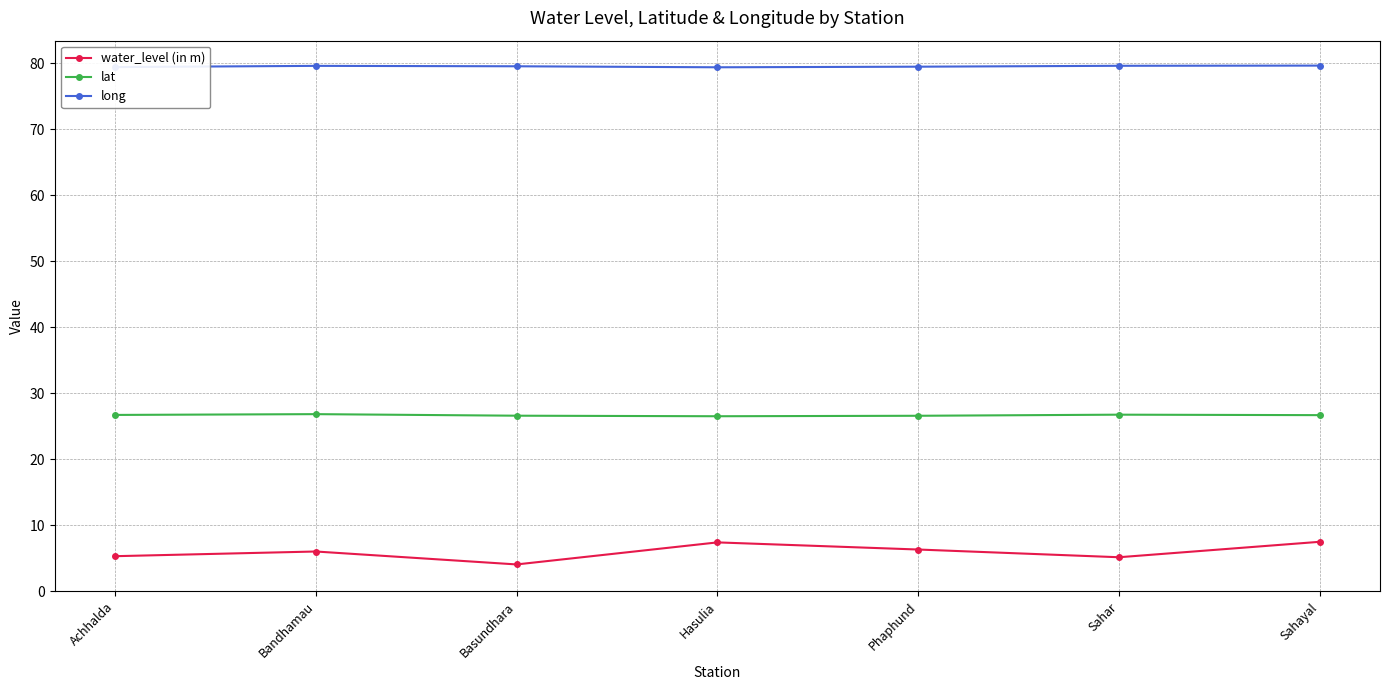

What is the greatest value displayed?

79.6